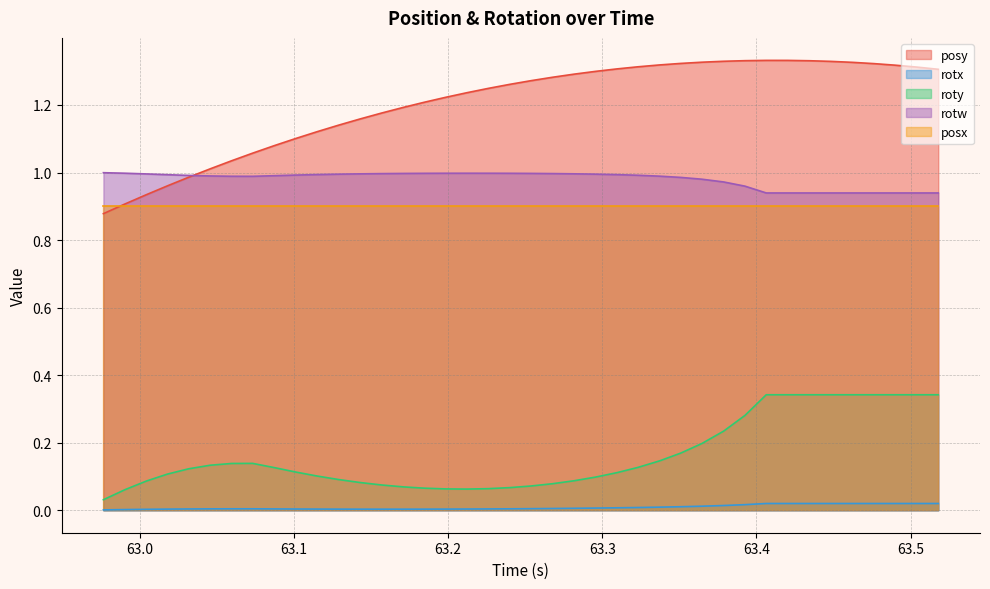

Which series has the largest total across all categories?

posy